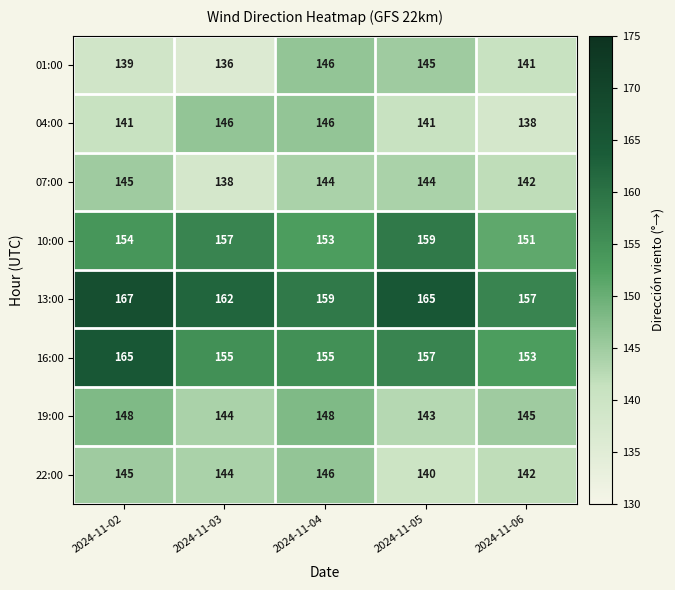

The value of 13:00 at 2024-11-03 is 48. True or false?

False